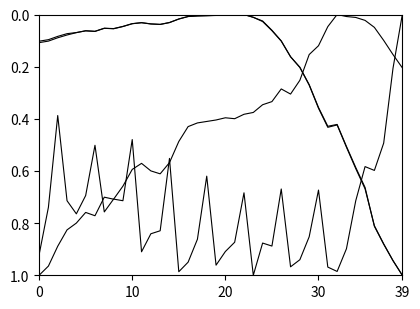

Does the chart display data point markers on the line(s)?

No